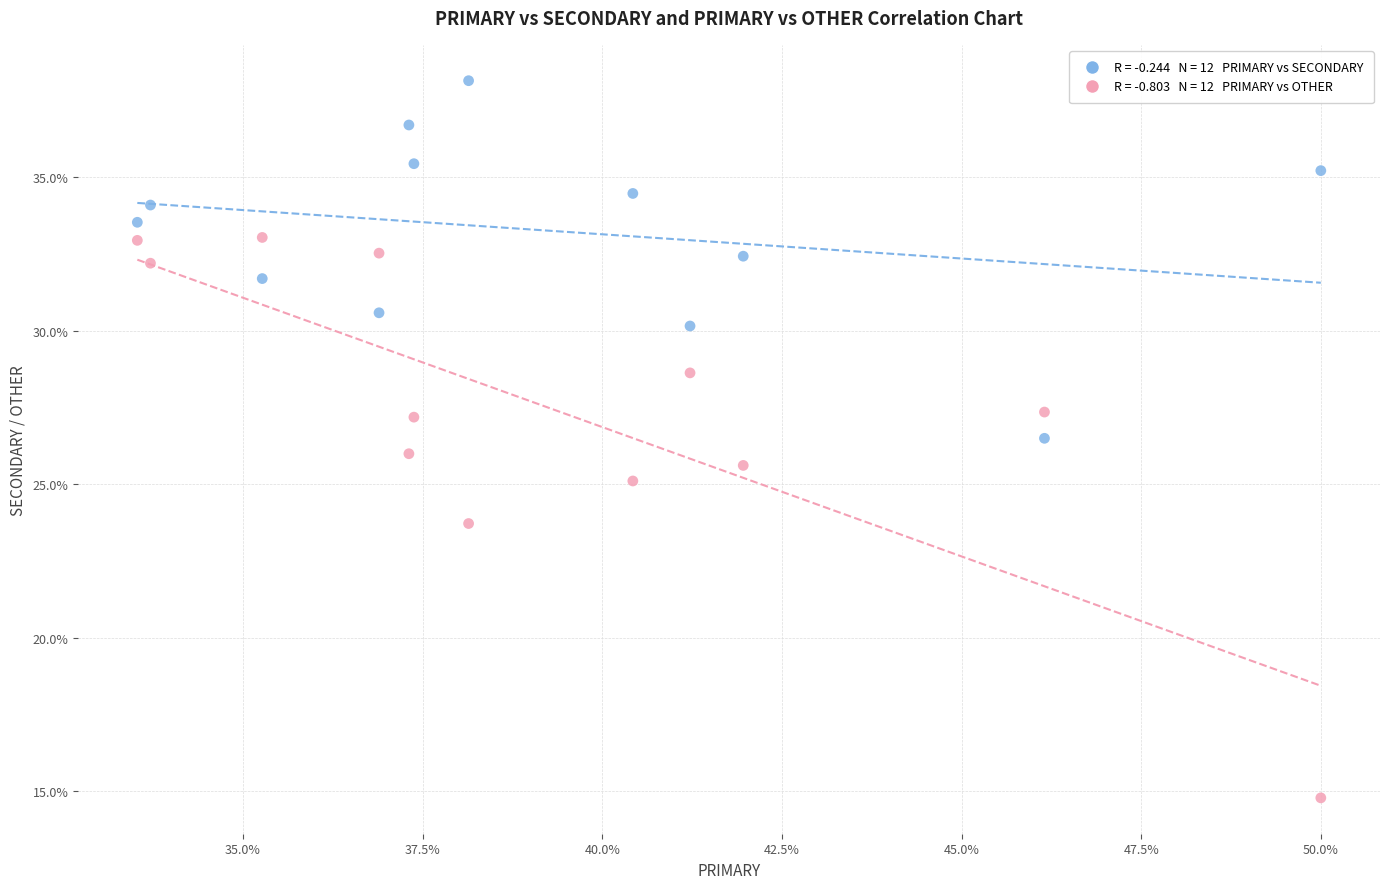

Across all data points, what is the range of Y values (max minus min)?

23.4